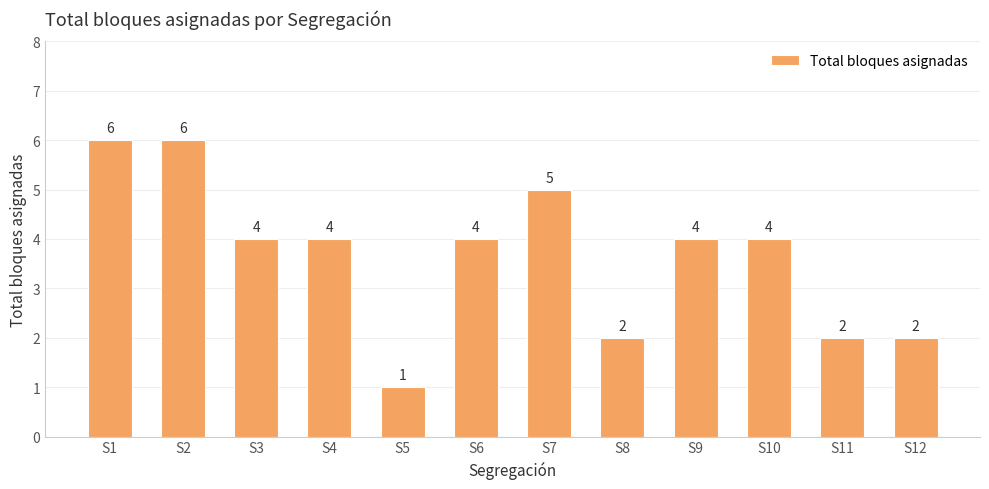

Read the value at S2.

6